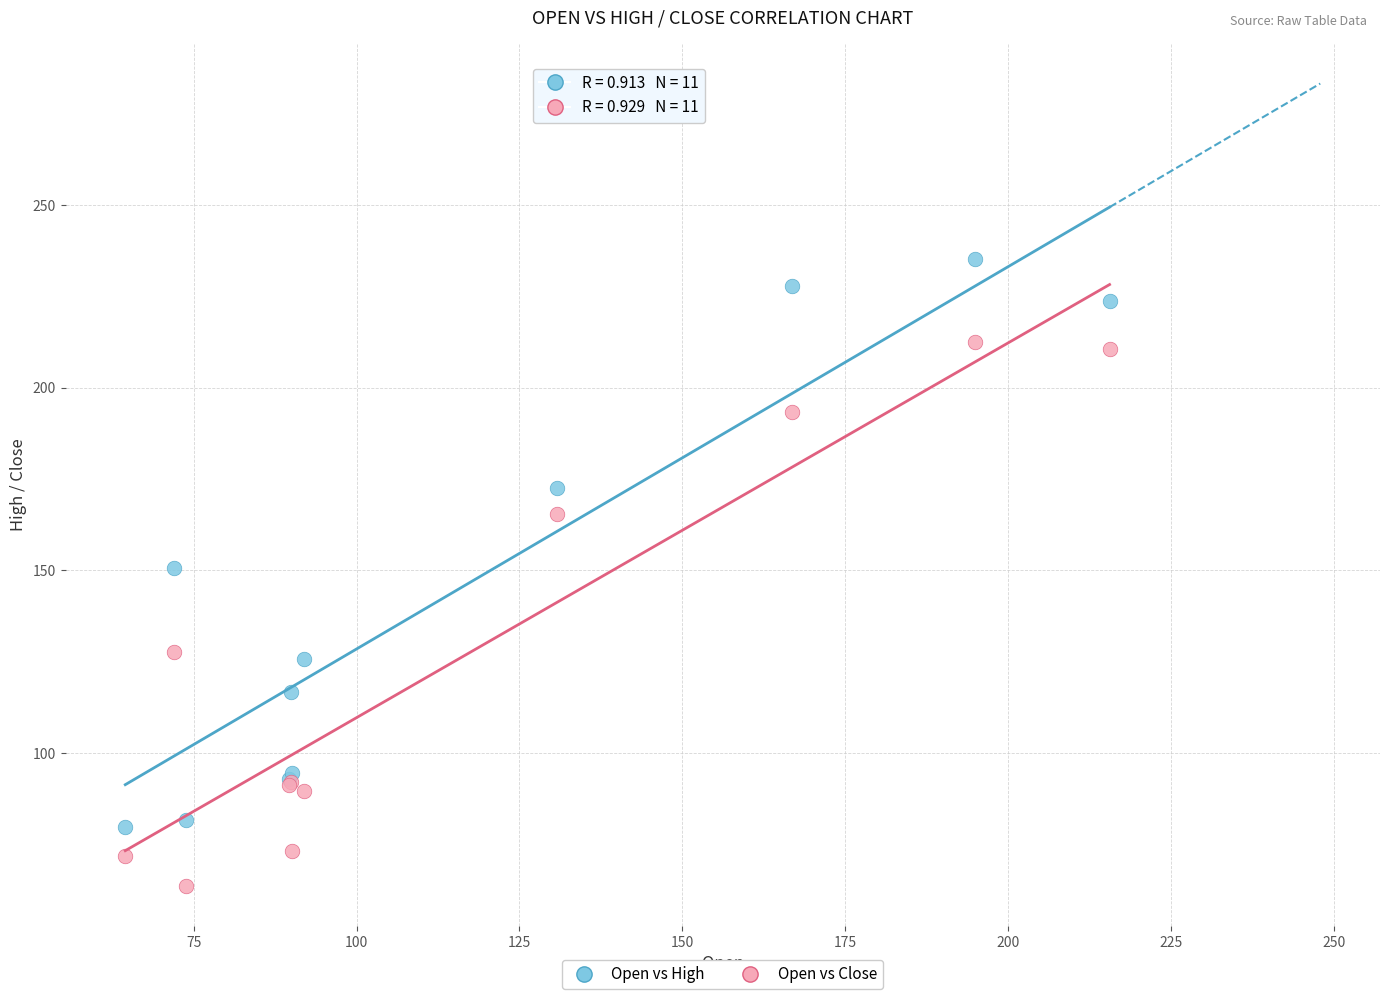

What is the X range (max minus min) for the scatter plot?

151.1